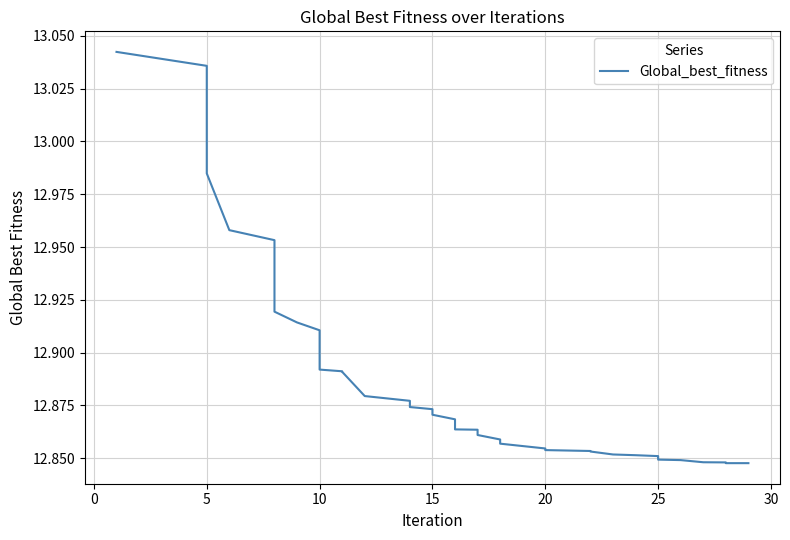

The value at 10 is 21.3. True or false?

False